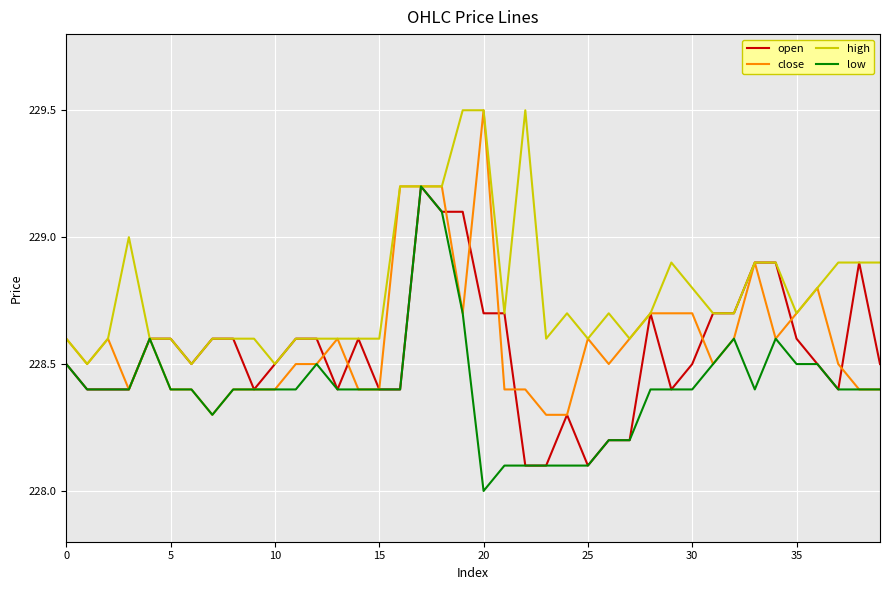

What is the lowest value of the open series?

228.1